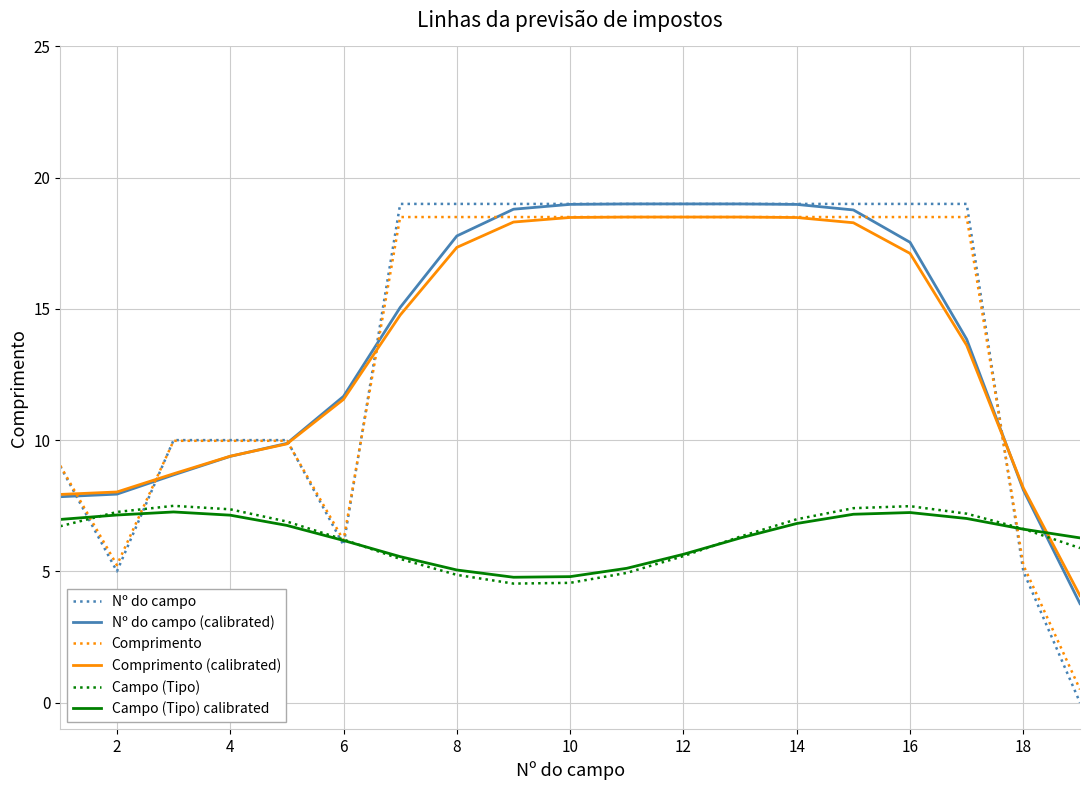

What is the maximum value for Nº do campo?

19.0